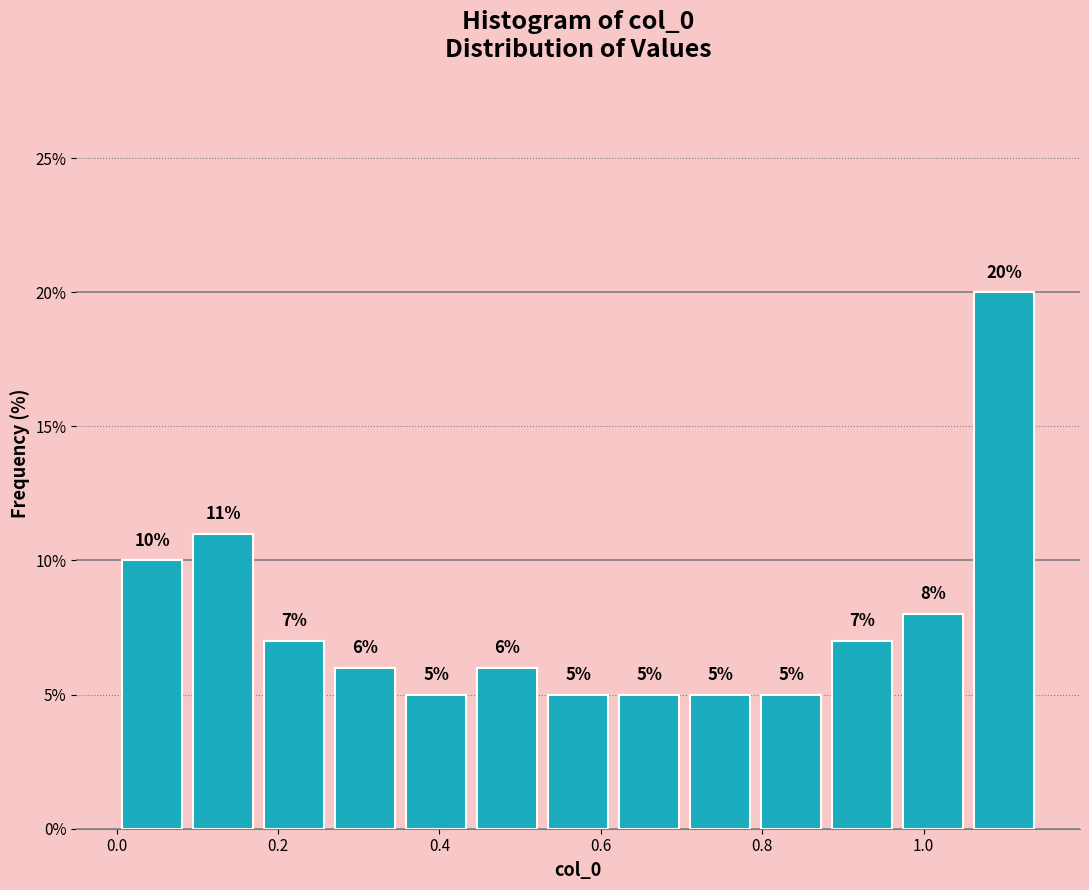

Over which range of the x-axis is the bar tallest?

1.06 to 1.14